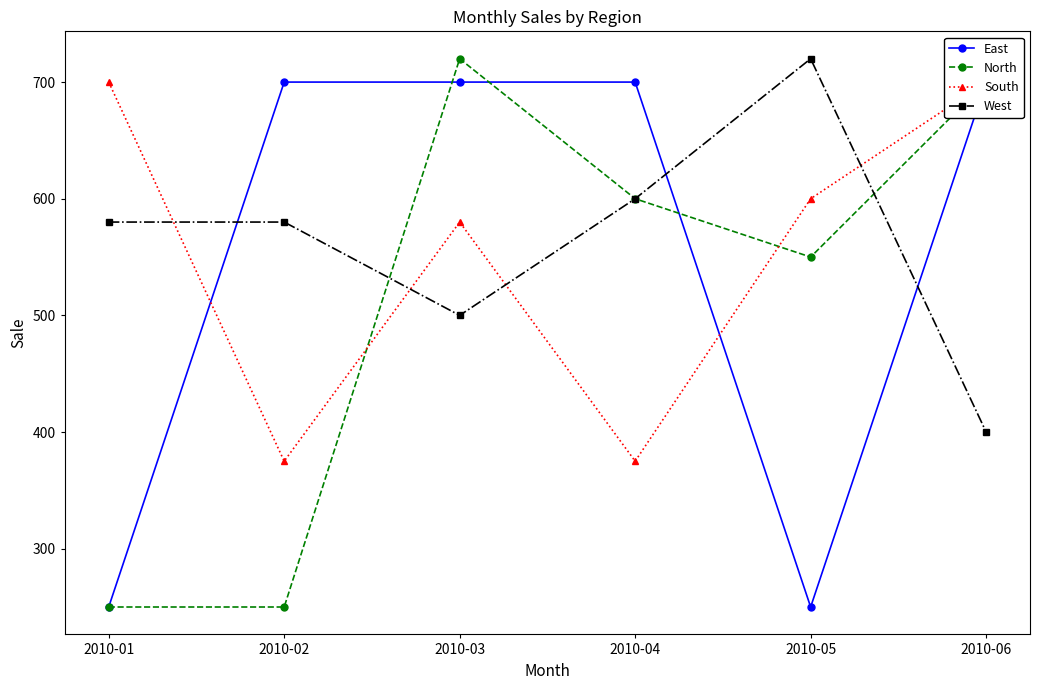

What is the sum of all West values?

3380